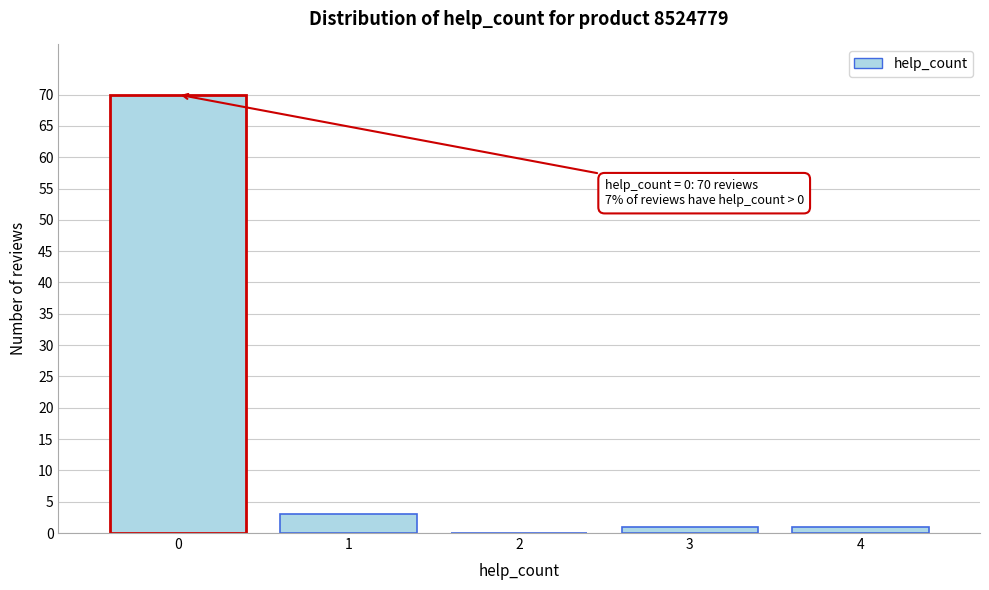

Which range on the x-axis has the tallest bar?

-0.5 to 0.5